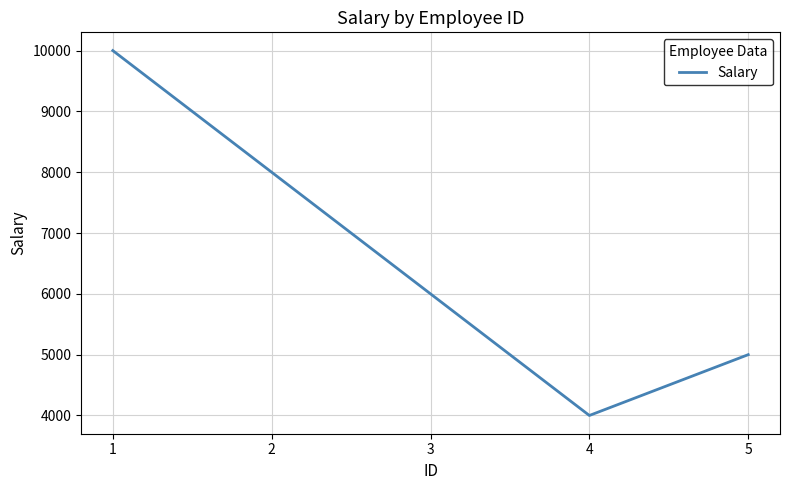

How many series are shown in this chart?

1